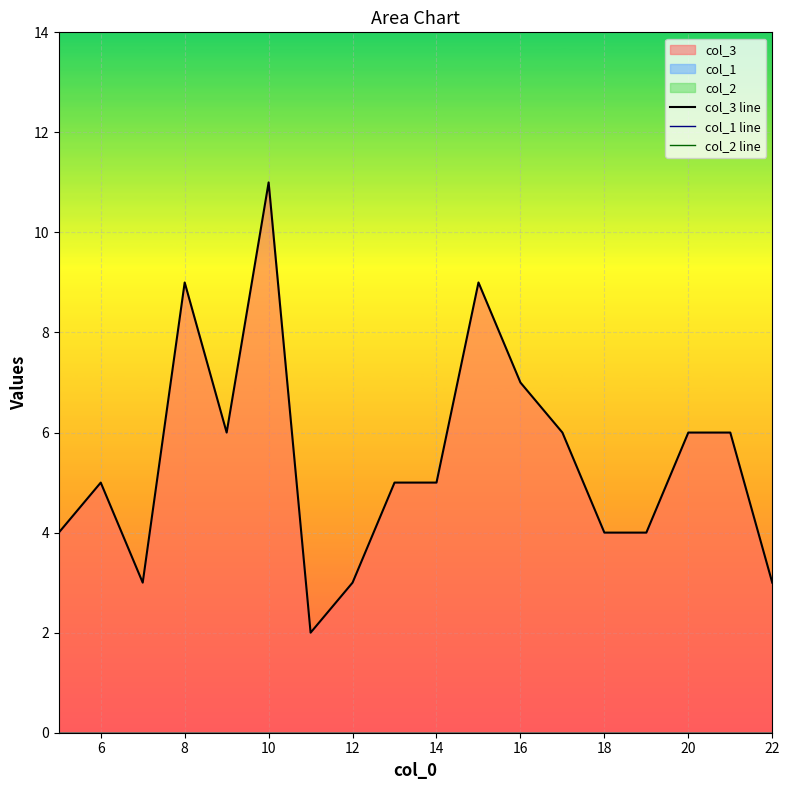

Rank the series by their maximum value, from lowest to highest.

col_1 line, col_2 line, col_3 line